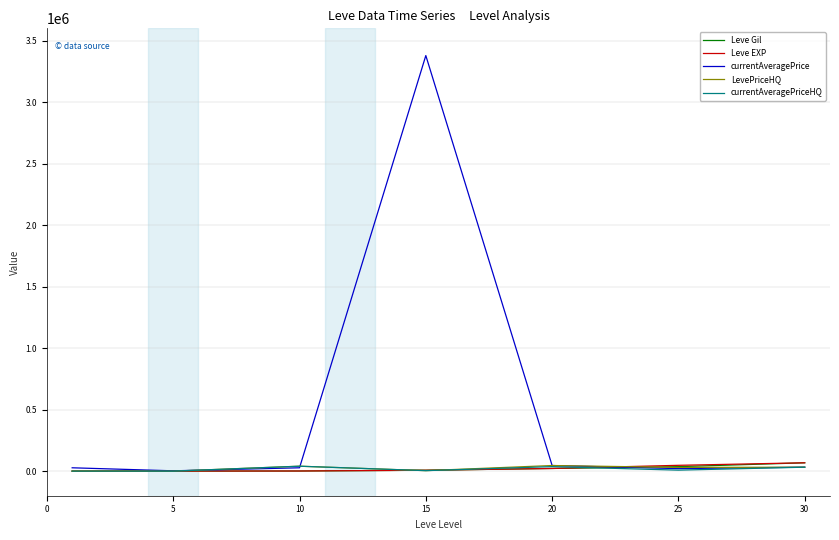

What is the greatest value displayed?

3378617